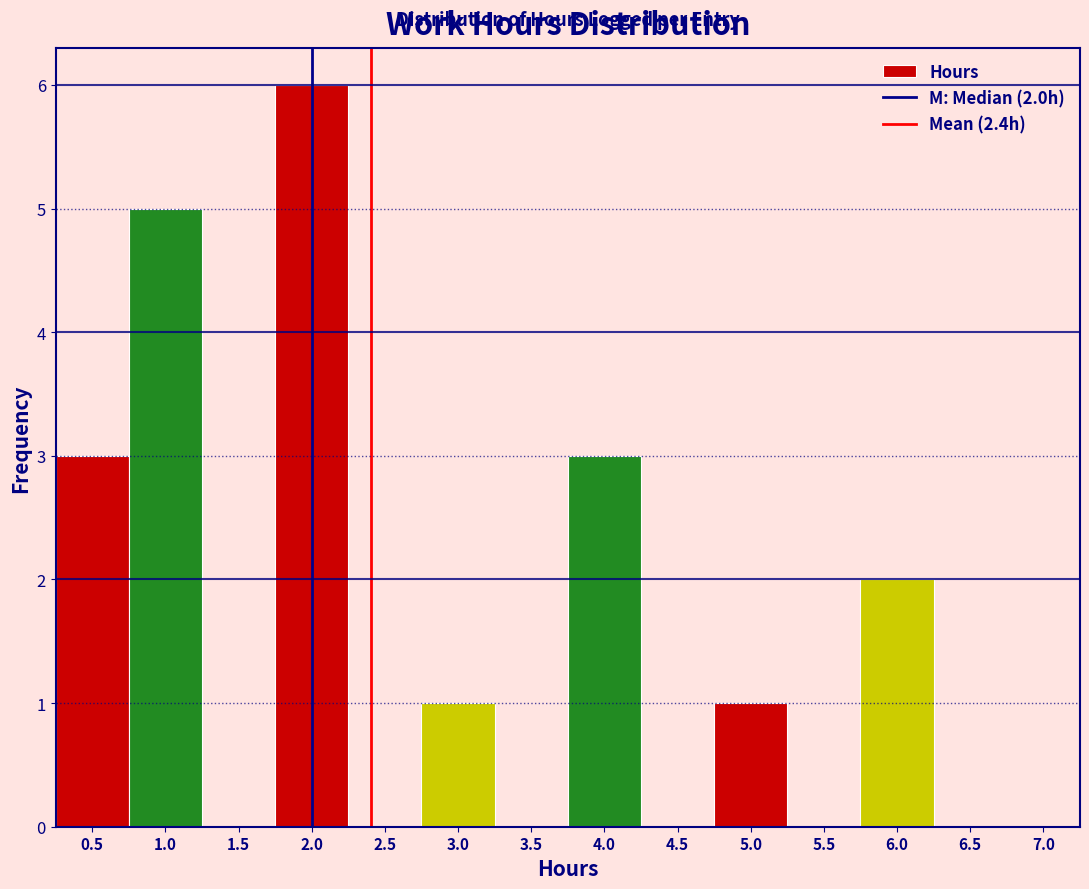

Which range on the x-axis has the tallest bar?

1.75 to 2.25